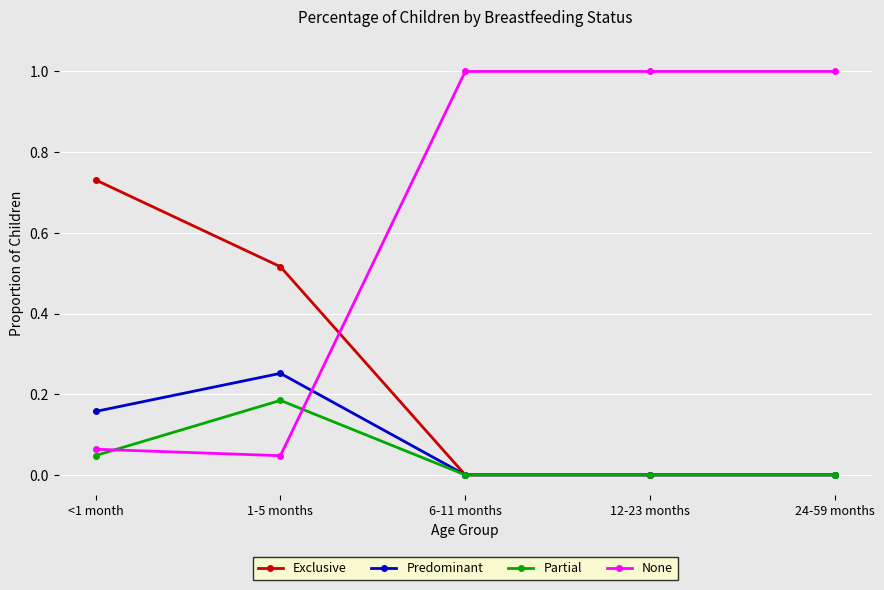

True or false: None and Partial cross at least once.

True